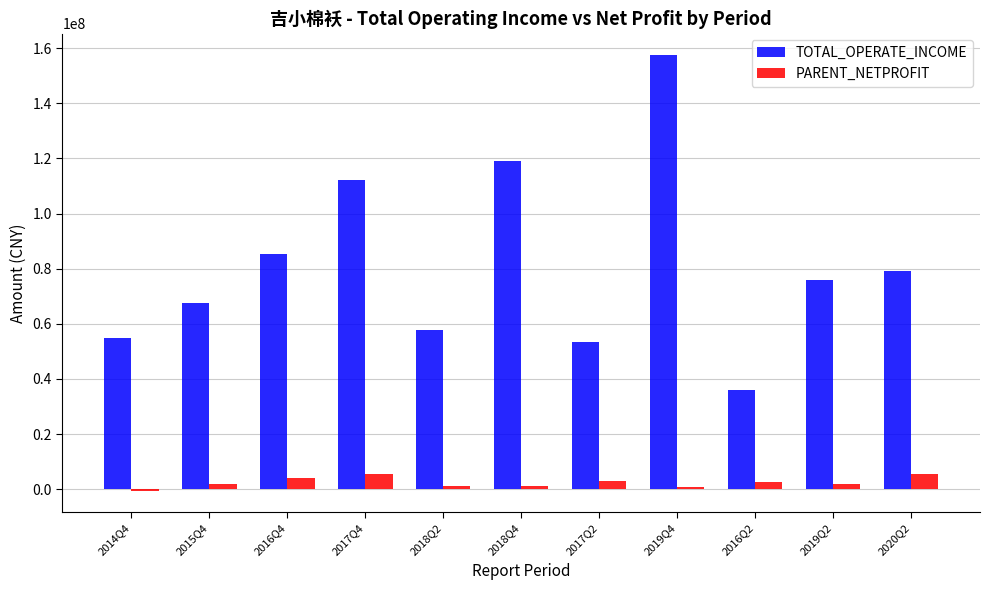

Between 2016Q4 and 2017Q2, which series saw the biggest shift?

TOTAL_OPERATE_INCOME